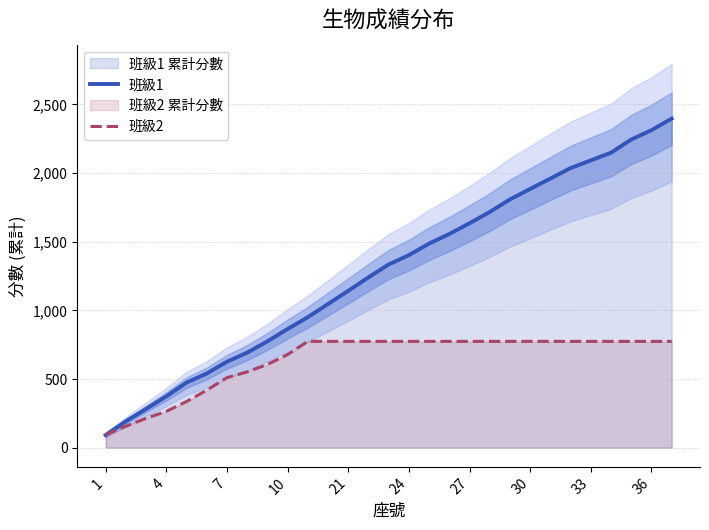

Which series has the largest range (max minus min)?

班級1